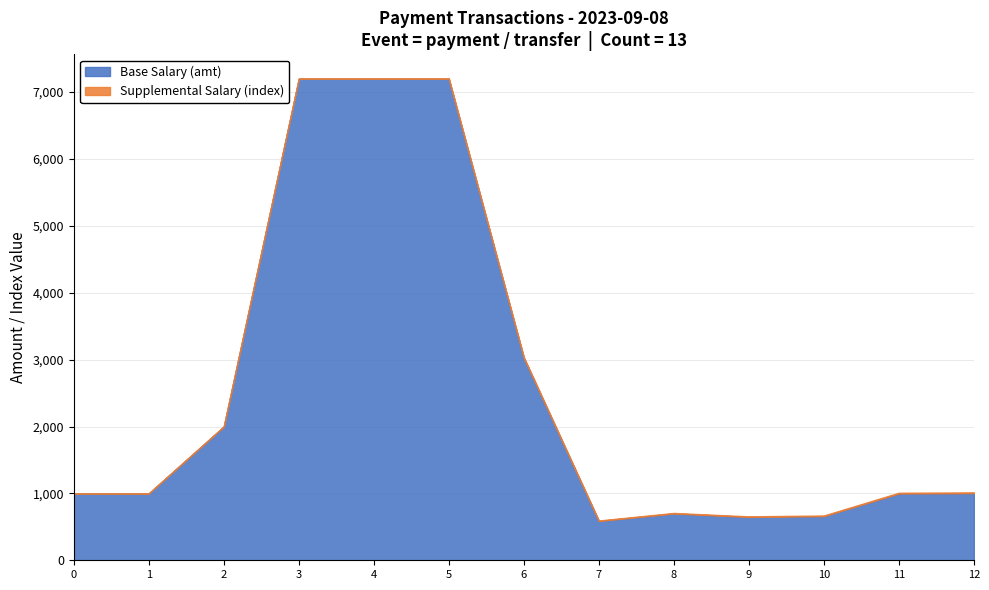

What is the maximum value for Base Salary (amt)?

7200